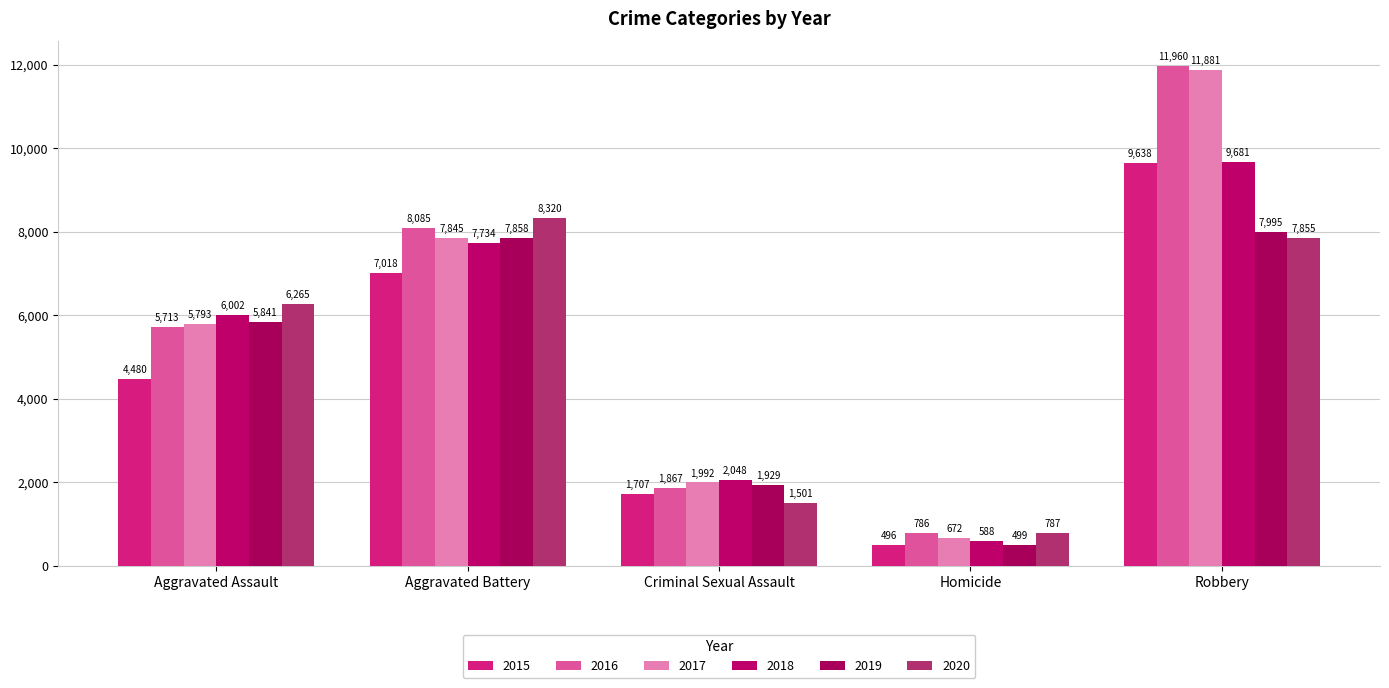

What value does the 2015 series have at Homicide, to the nearest 10?

500